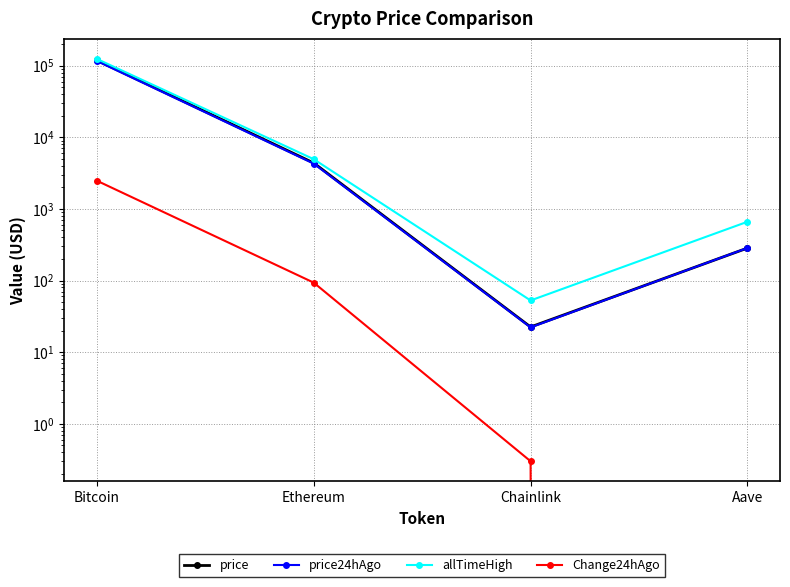

How many values in the price24hAgo series exceed 4287?

2